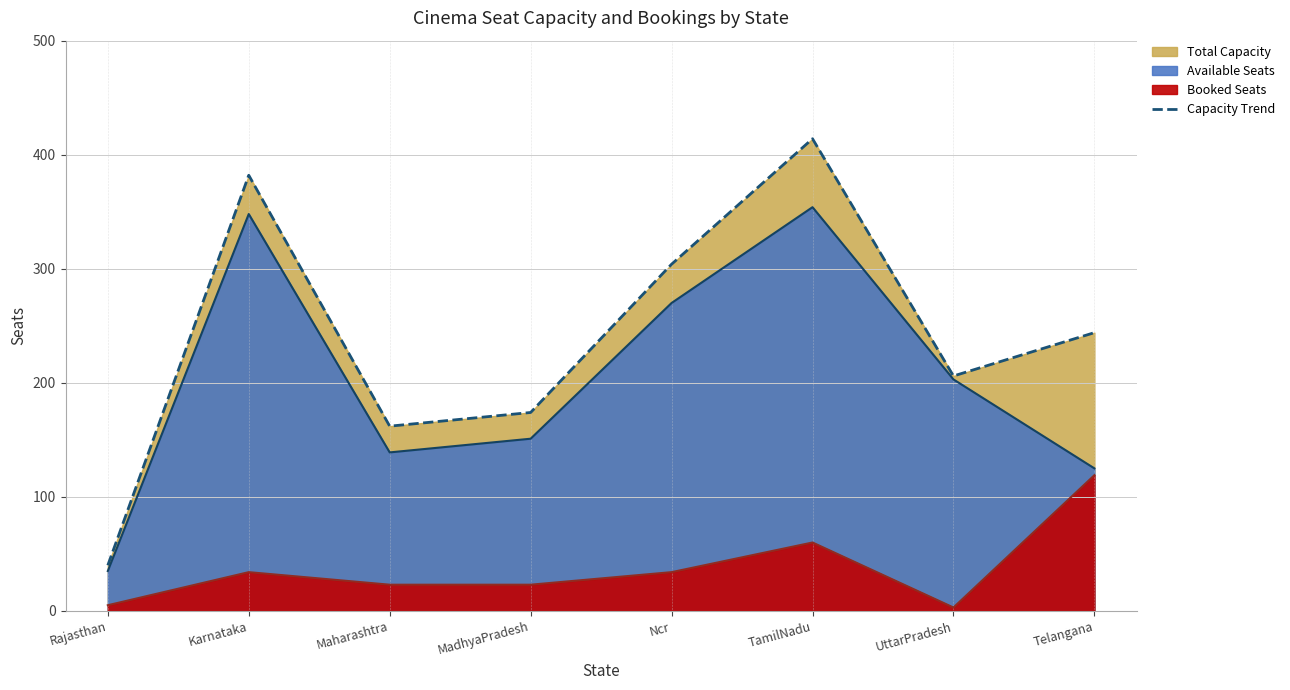

Reading left to right, what are all the values shown in this chart?

Rajasthan=40	Karnataka=382	Maharashtra=162	MadhyaPradesh=174	Ncr=304	TamilNadu=414	UttarPradesh=206	Telangana=244